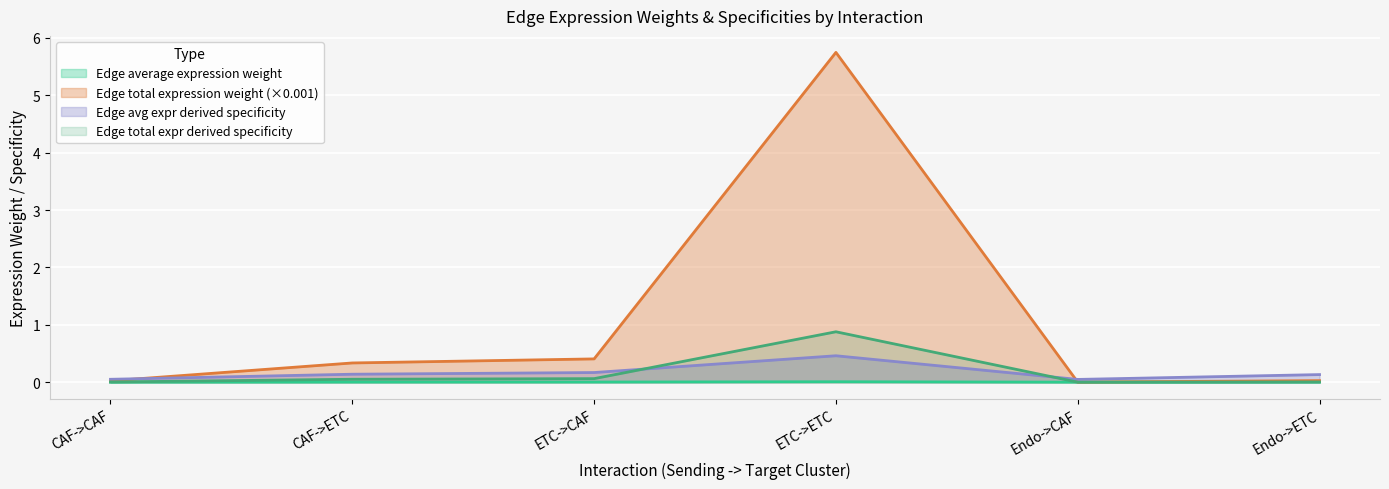

What are all the series names shown in the legend?

Edge average expression weight, Edge total expression weight (×0.001), Edge avg expr derived specificity, Edge total expr derived specificity